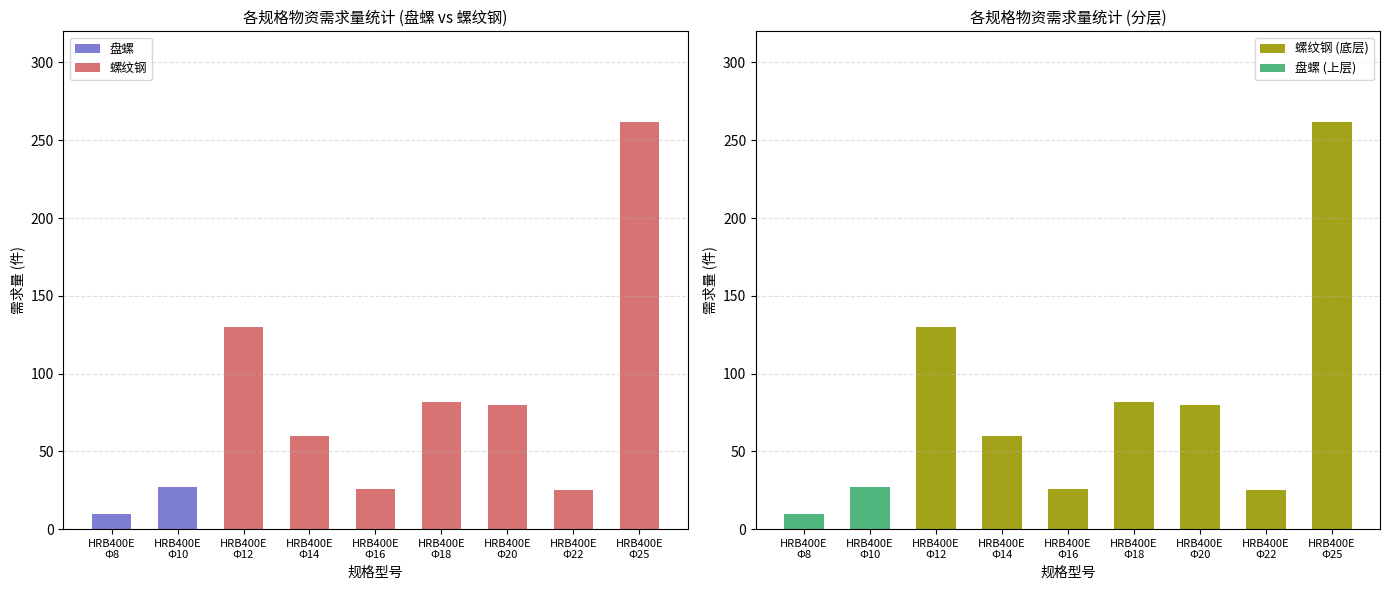

How many bars are there in total?

36